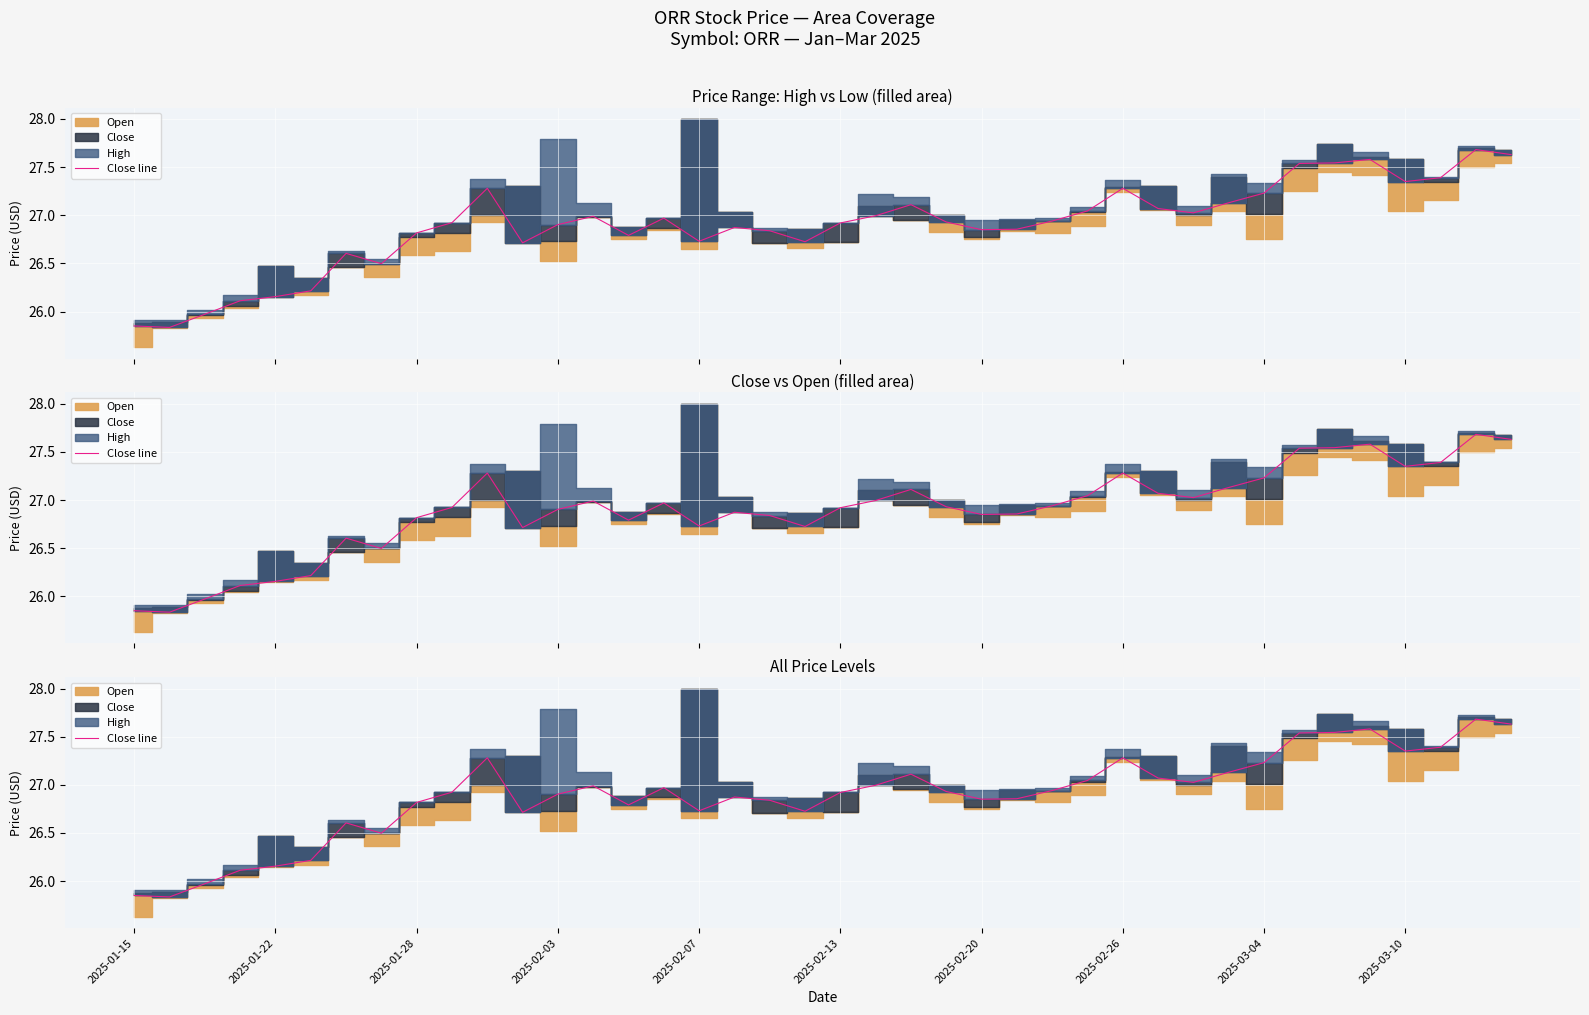

How many data points are above 26?

37